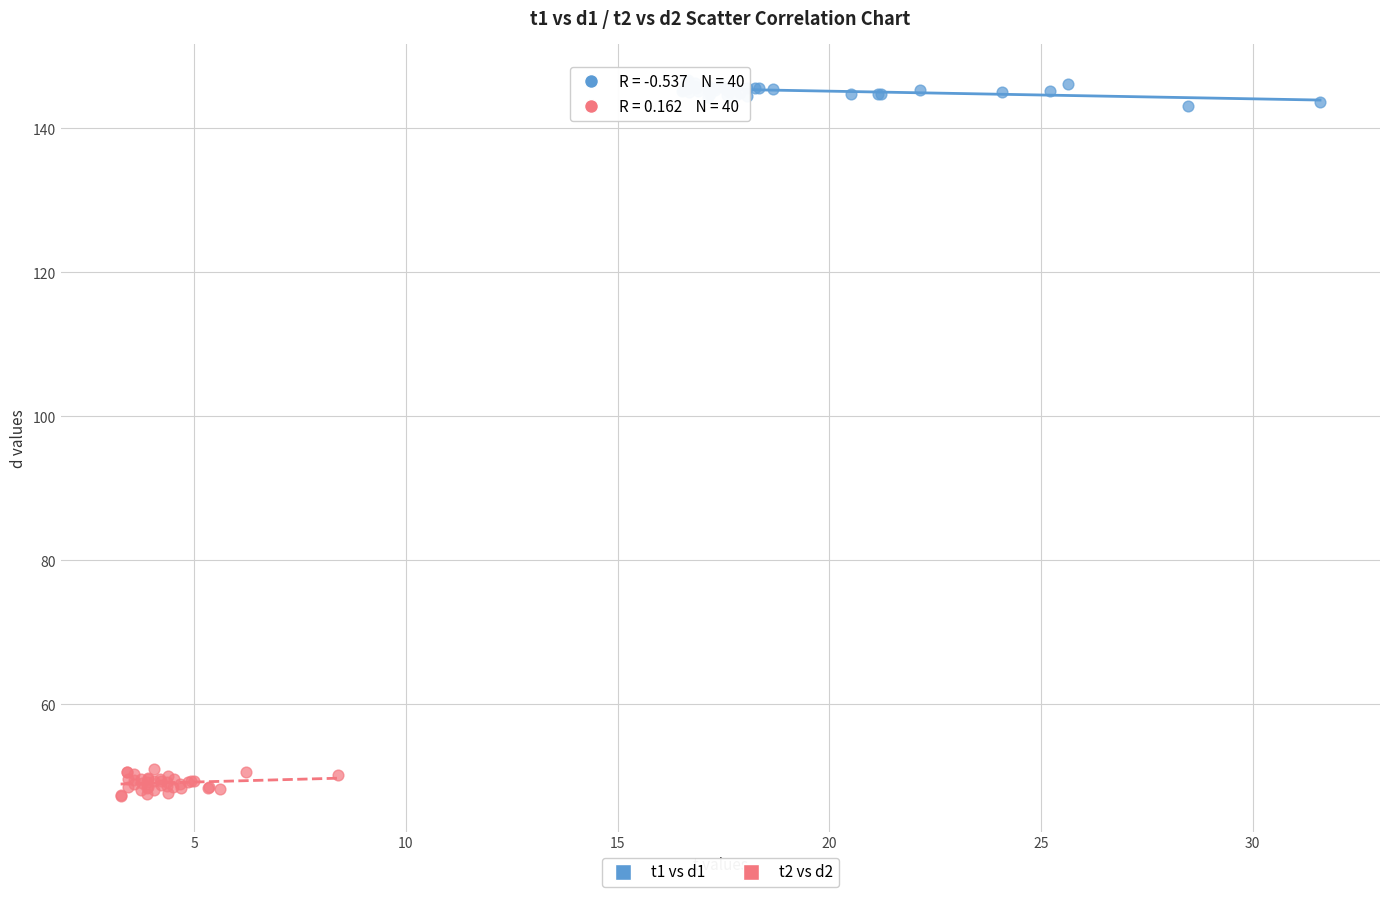

Which series reaches the minimum Y coordinate?

t2 vs d2